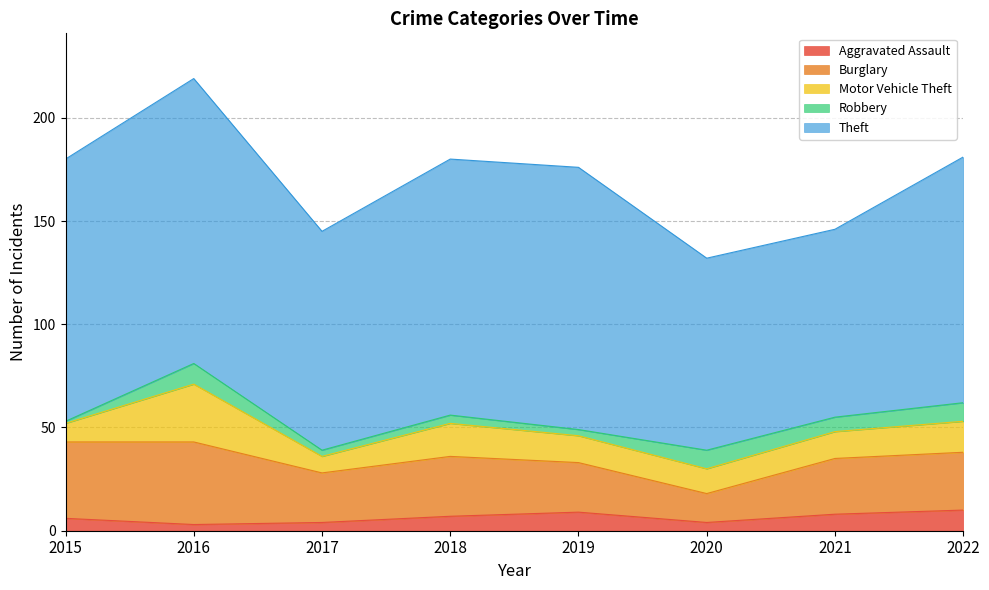

What is the minimum value for Theft?

91